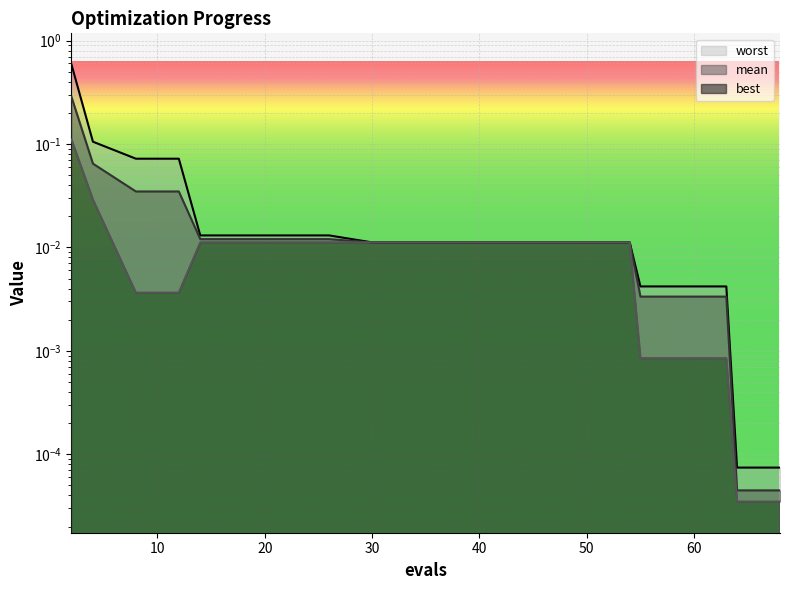

True or false: mean has more than 2 points higher than both neighbors.

False